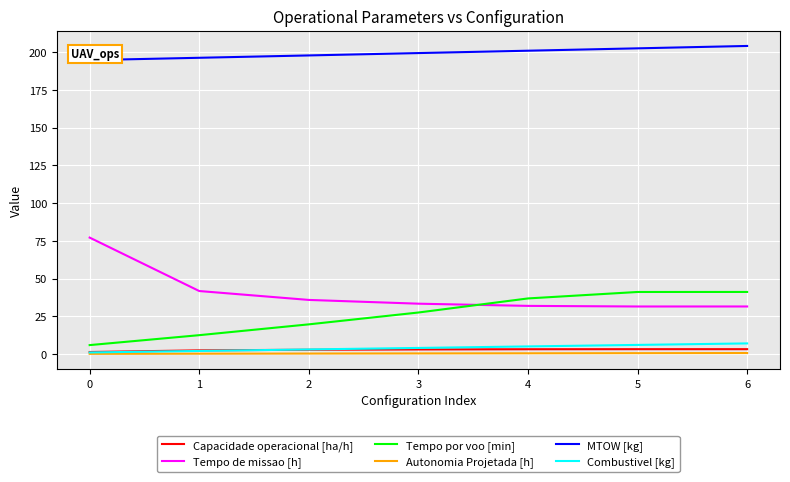

True or false: Tempo de missao [h] and Combustivel [kg] cross at least once.

False